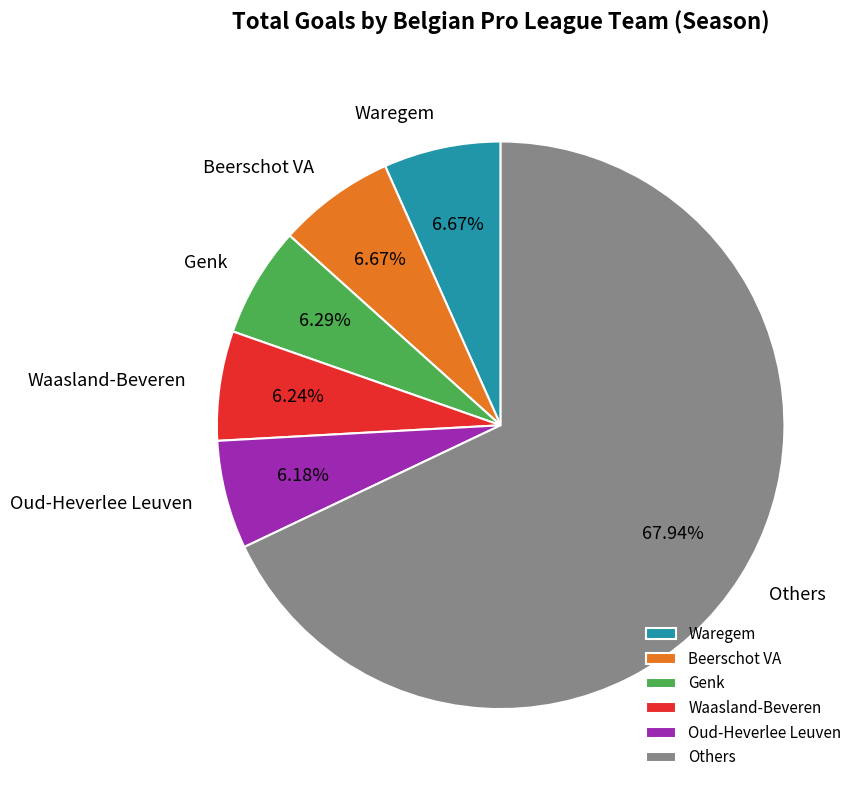

Do Others and Genk together represent more than half of the pie?

Yes